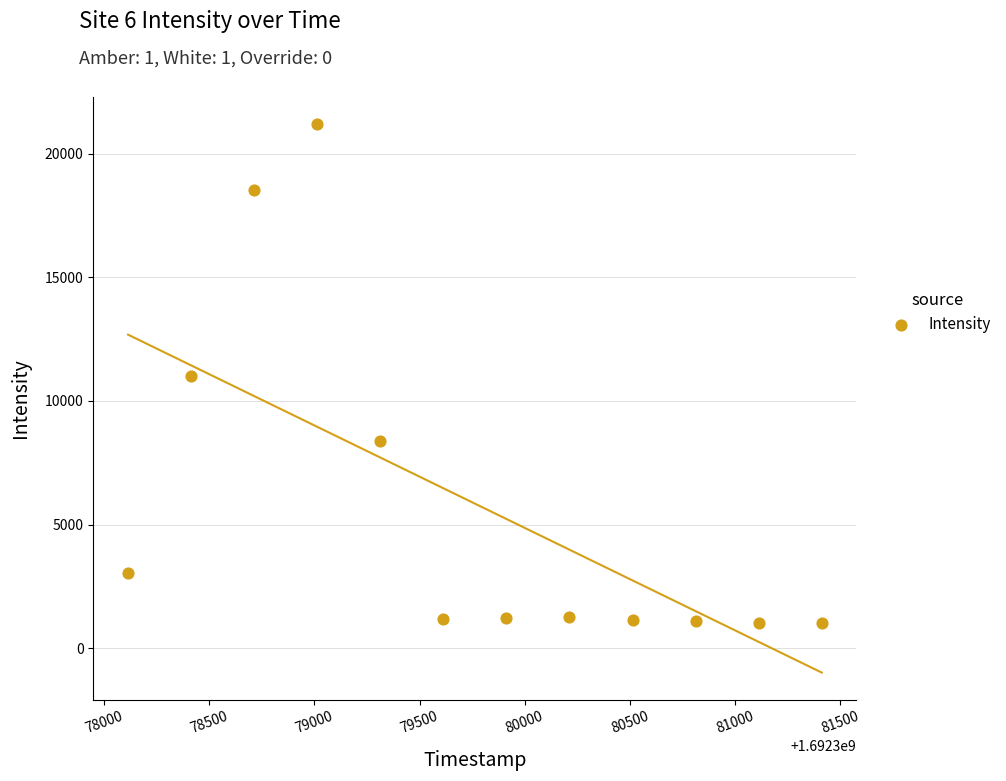

What is the range of Y values (max minus min)?

20159.7